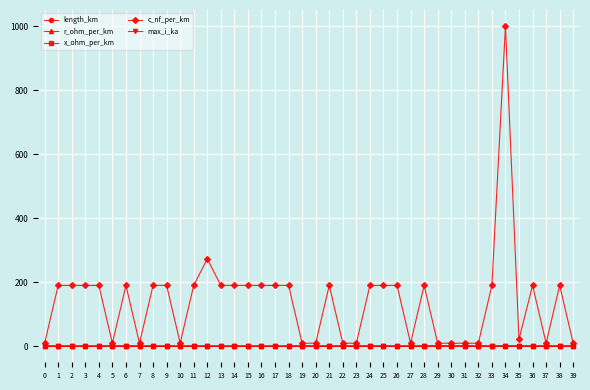

The x_ohm_per_km series shows 0.1 at 36. True or false?

True